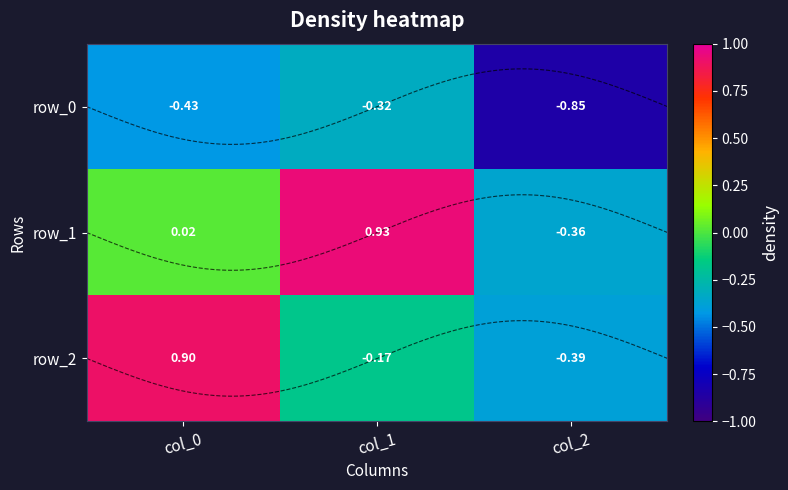

Which has a higher value, col_0 or col_2?

col_0